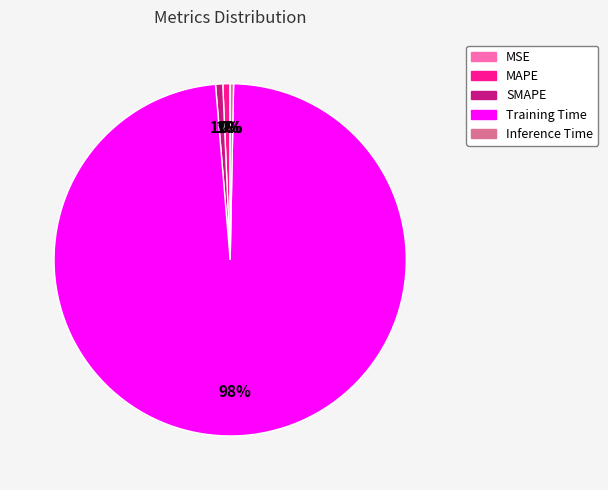

Combined, do SMAPE and Inference Time account for over 50%?

No